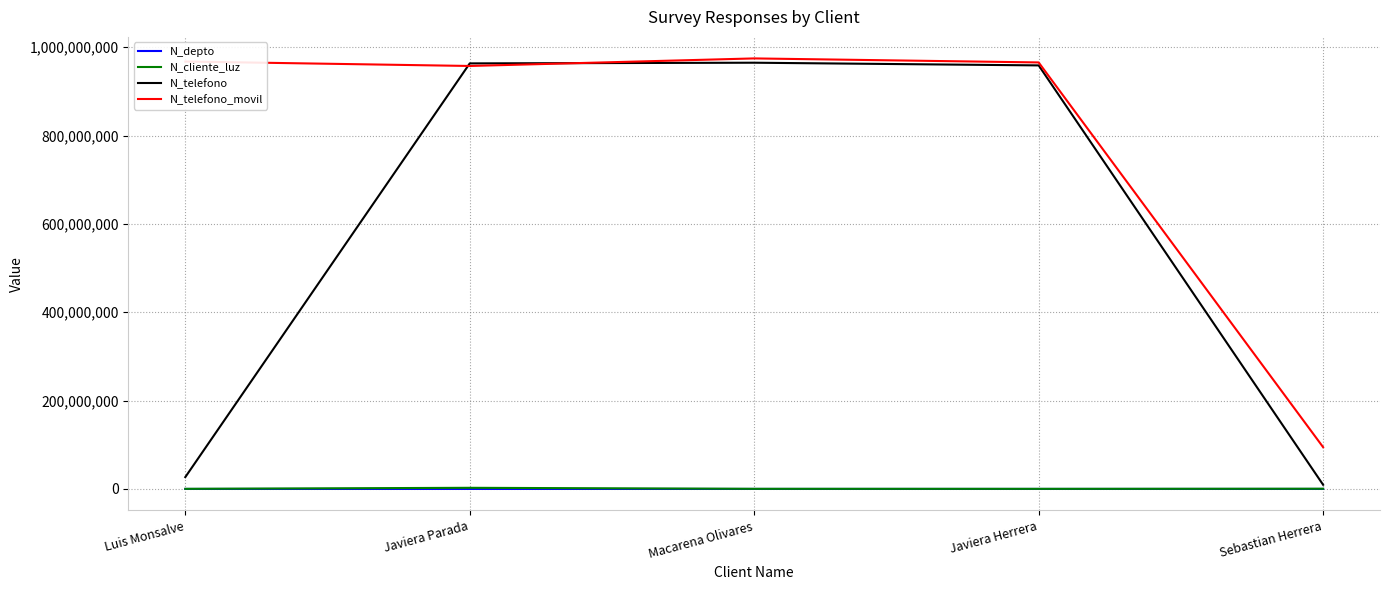

Is it true that N_telefono_movil equals 256792600 at Luis Monsalve?

False